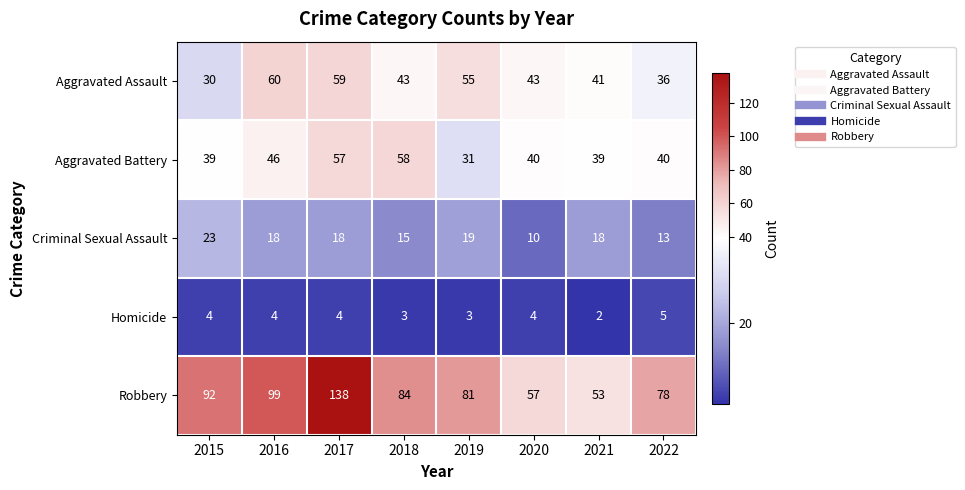

Which category has the highest value in the Aggravated Assault series?

2016